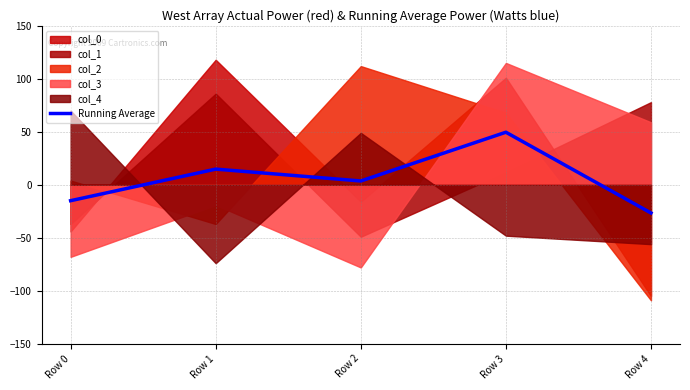

Does the chart display data point markers on the line(s)?

No